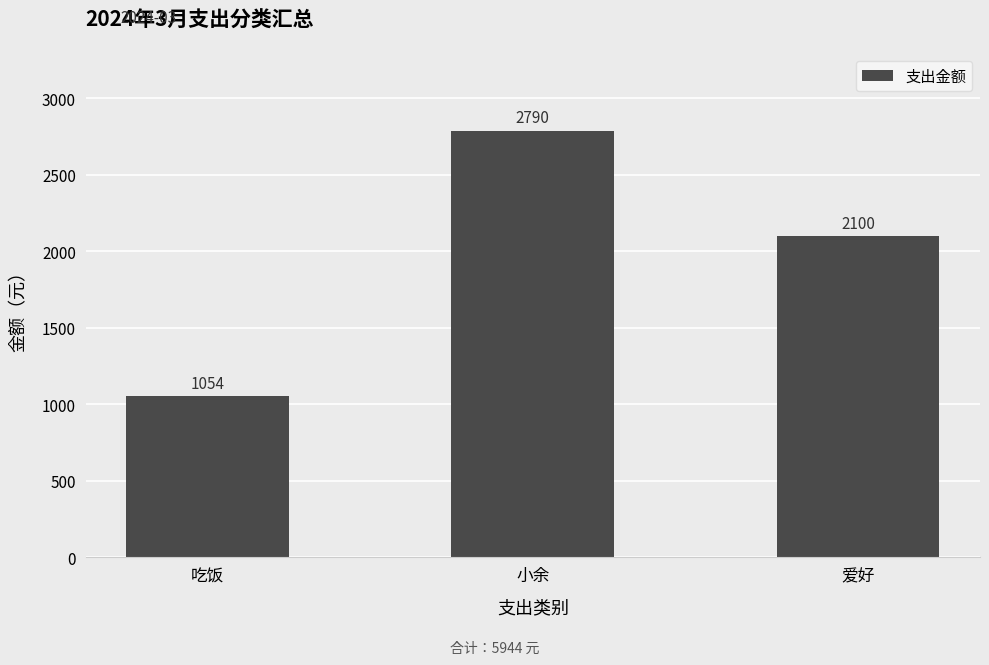

Approximately how many times larger is the value at 小余 compared to 吃饭?

2.6